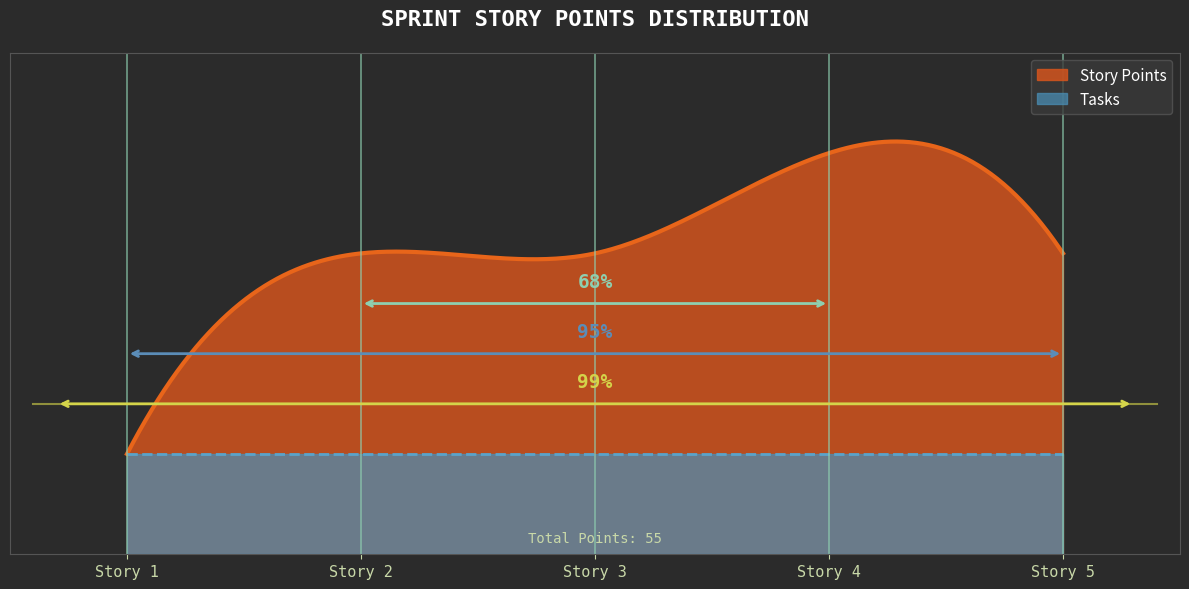

True or false: Tasks and Story Points intersect in this chart.

False